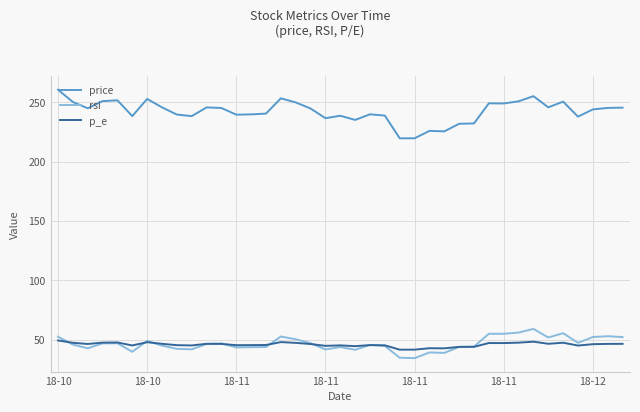

Which series has the widest spread of values?

price